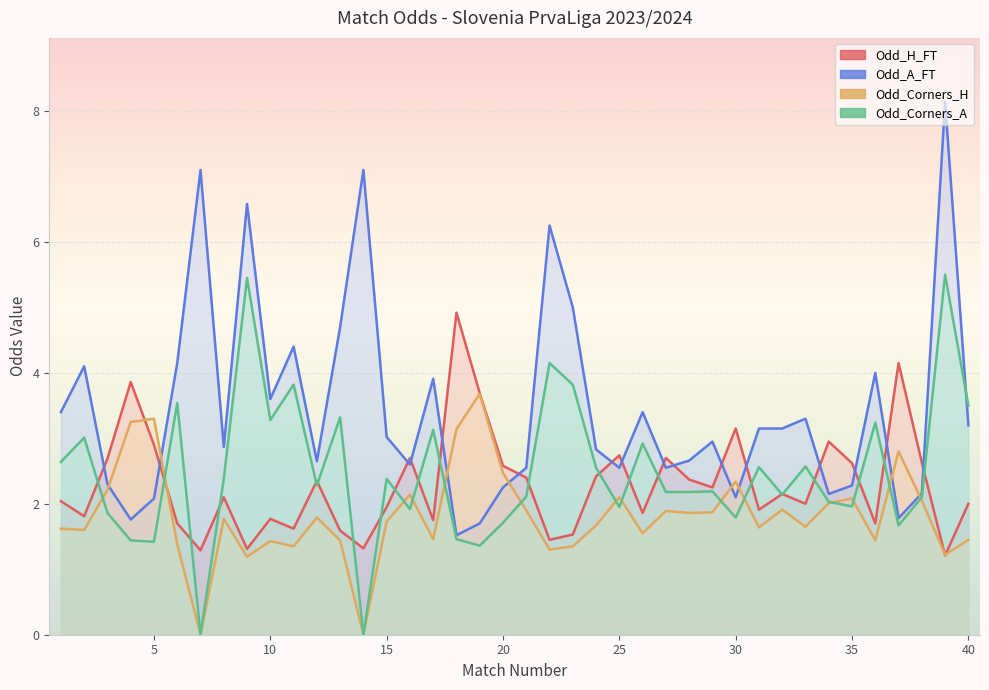

True or false: Odd_A_FT and Odd_Corners_H cross at least once.

True